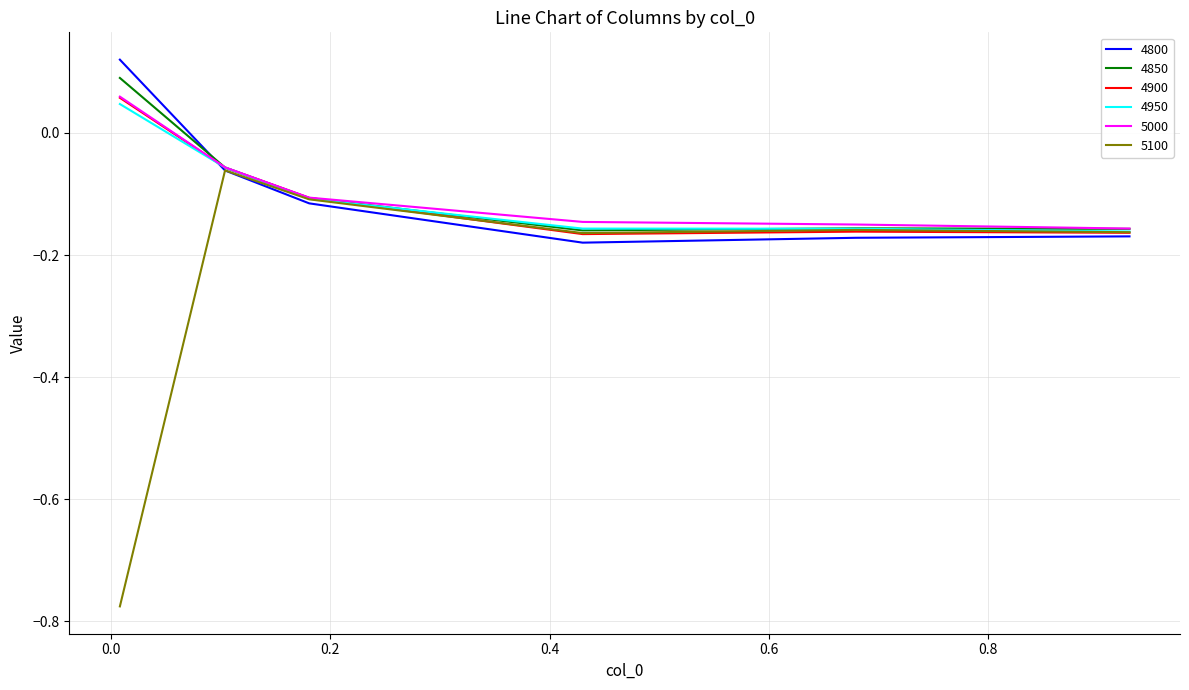

Which series has the largest range (max minus min)?

5100